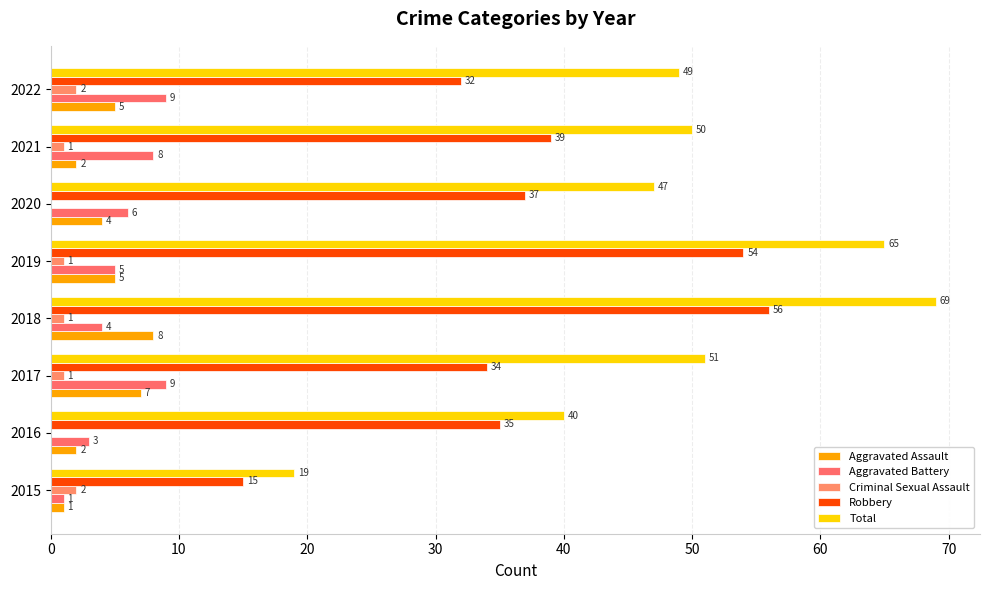

What is the highest value of the Total series?

69